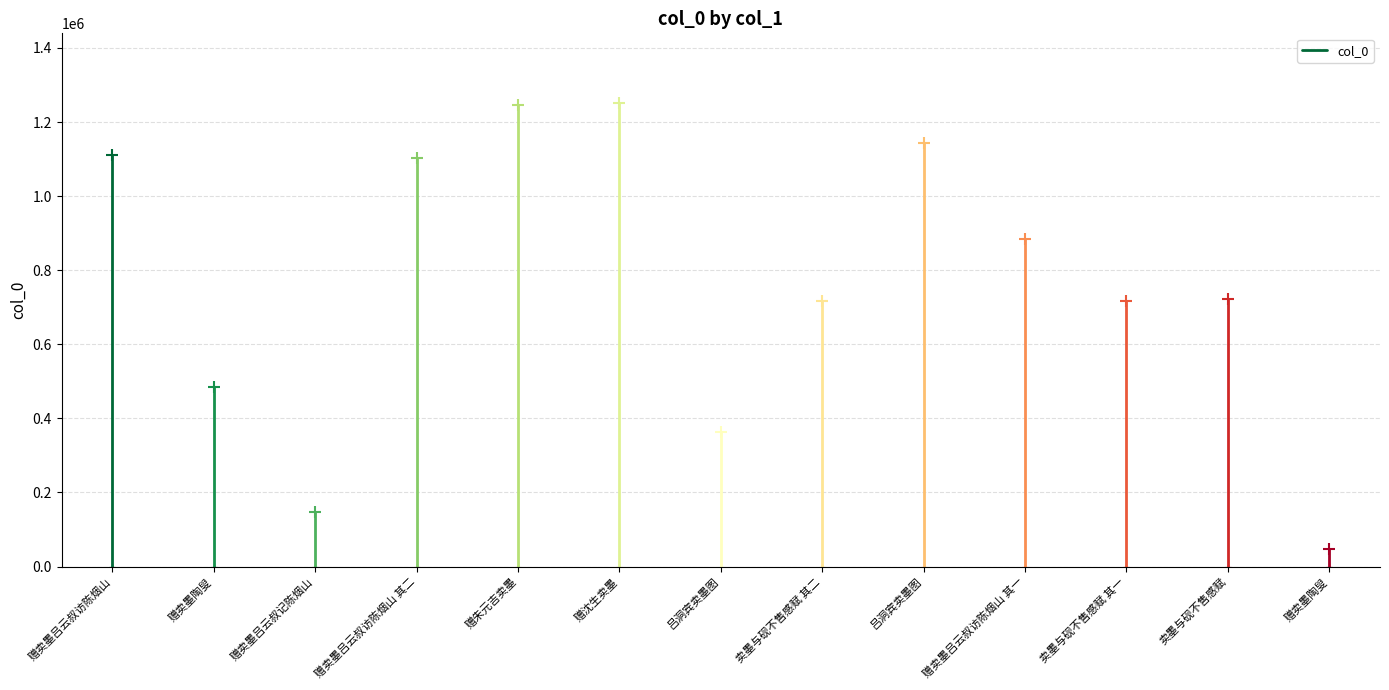

How many lines are shown in the chart?

1